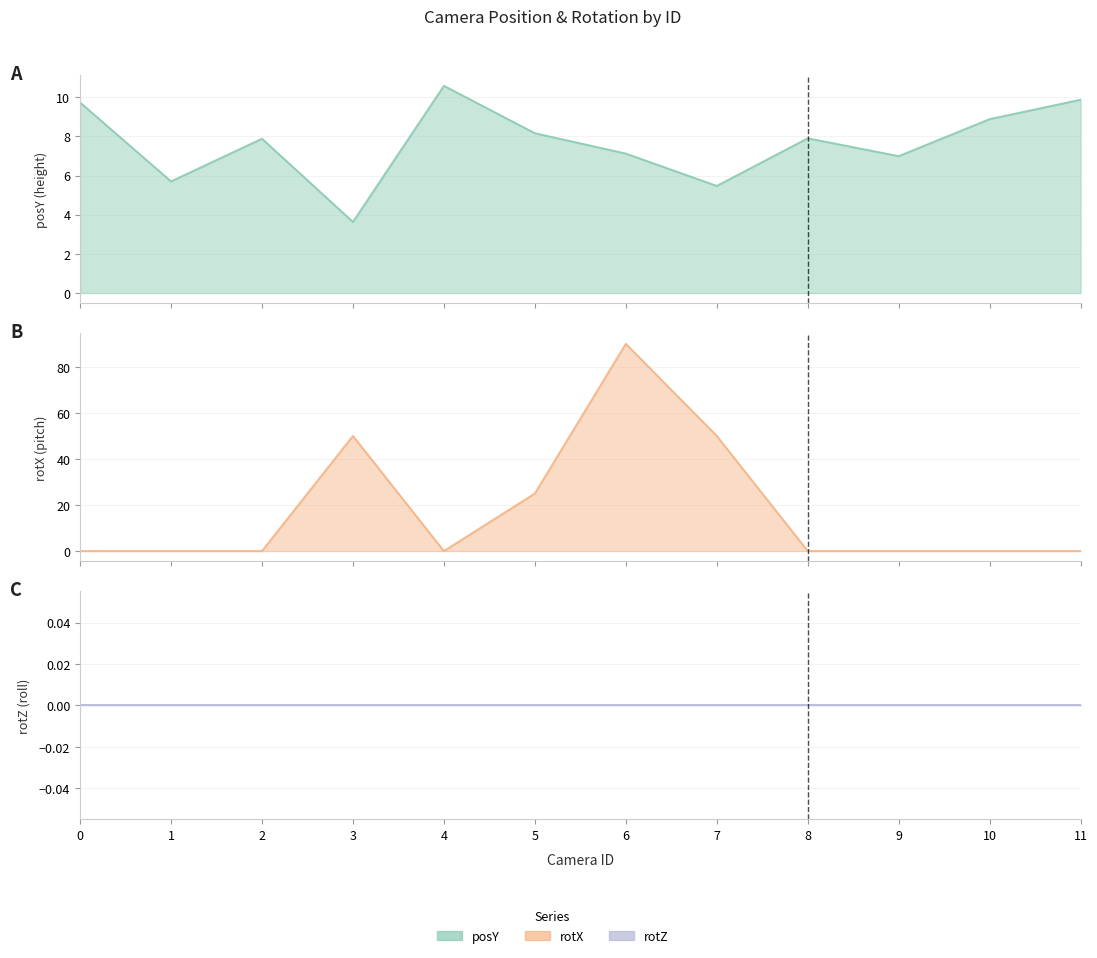

What are all the series names shown in the legend?

posY line, rotX line, rotZ line